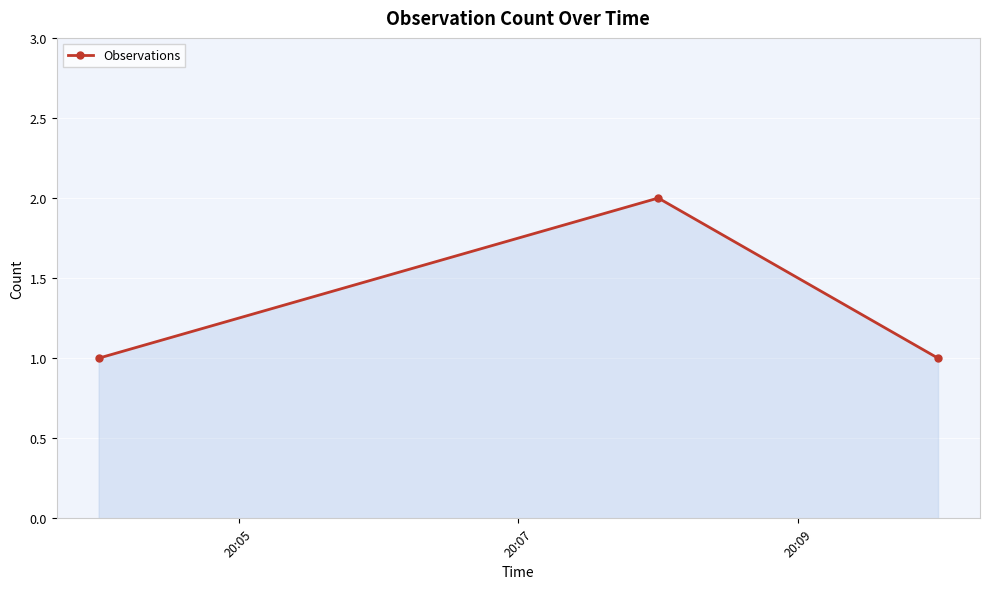

Does the chart display data point markers on the line(s)?

Yes